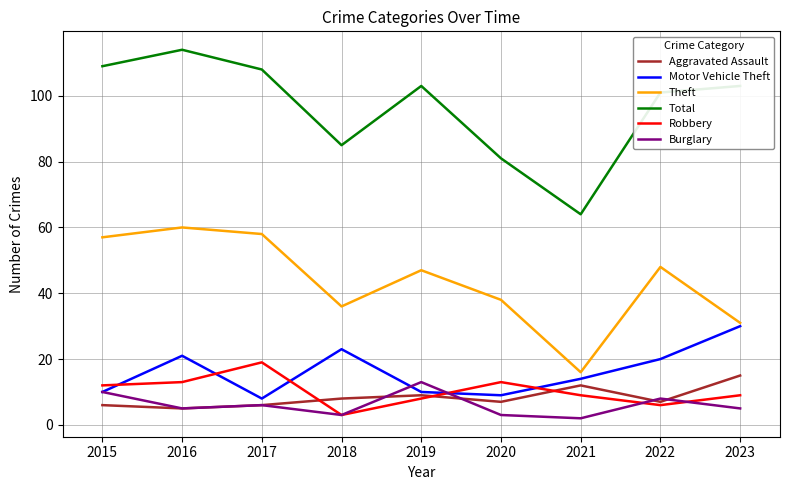

The Burglary series shows 2 at 2021. True or false?

True